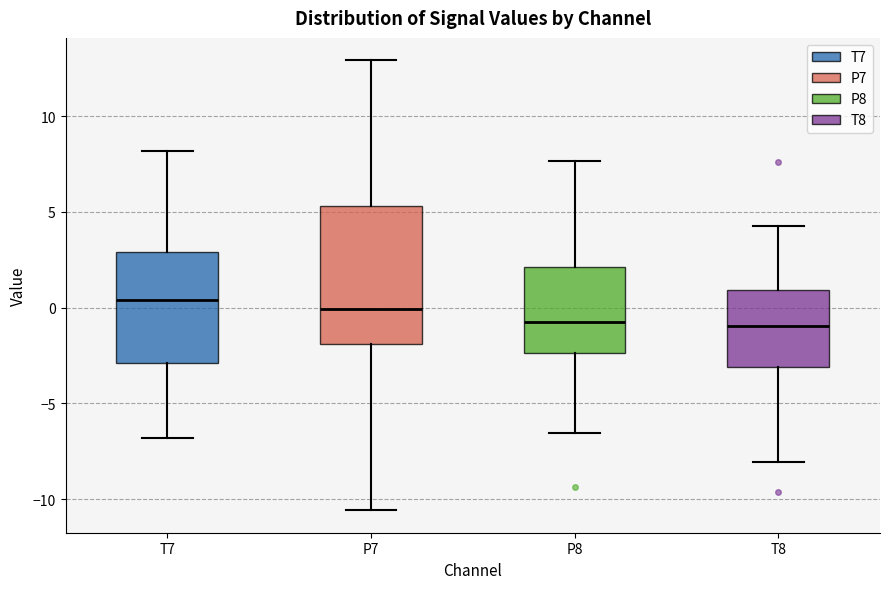

Reading left to right, read every box against the y-axis: the position of its median line, the range the box covers, and the ends of its whiskers. The values are not printed on the chart, so give them approximately, as read against the axis.

T7: median 0.5, box -3.0 to 3.0, whiskers -7.0 to 8.0
P7: median 0.0, box -2.0 to 5.5, whiskers -10.5 to 13.0
P8: median -0.5, box -2.5 to 2.0, whiskers -6.5 to 7.5
T8: median -1.0, box -3.0 to 1.0, whiskers -8.0 to 4.0